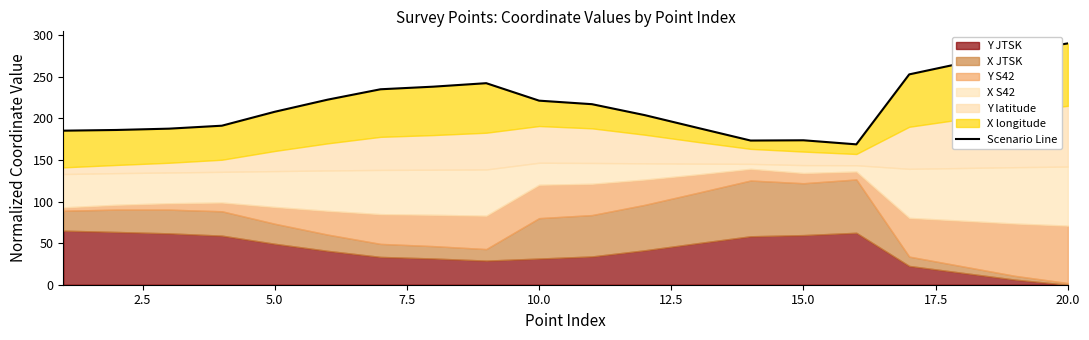

What is the difference between the values at 19 and 12.5?

67.6